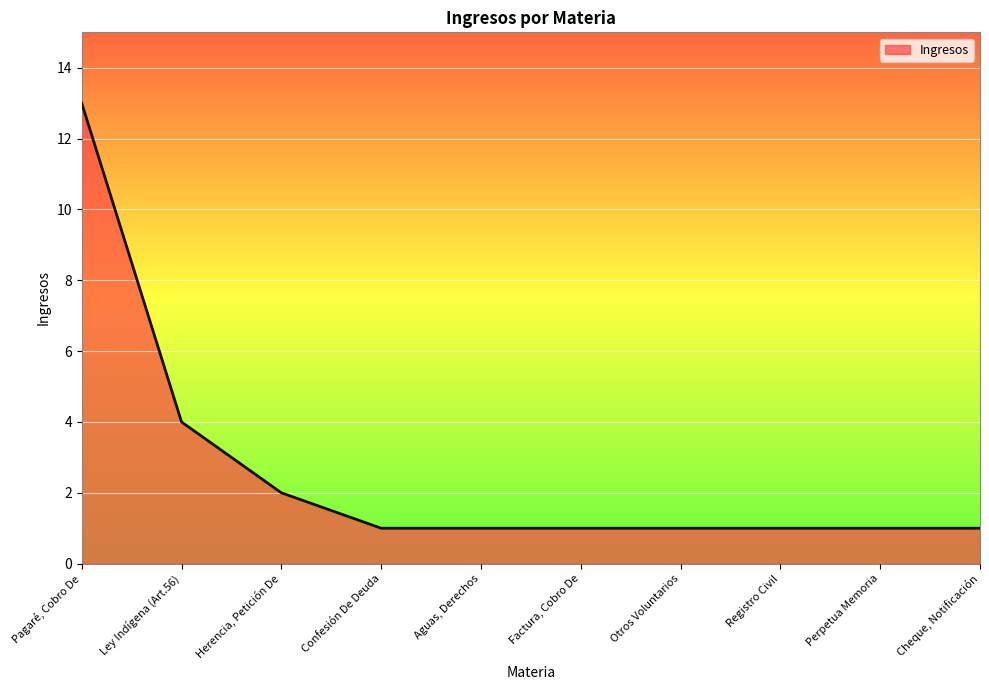

Where is the data nearest to the value 7?

Ley Indígena (Art.56)